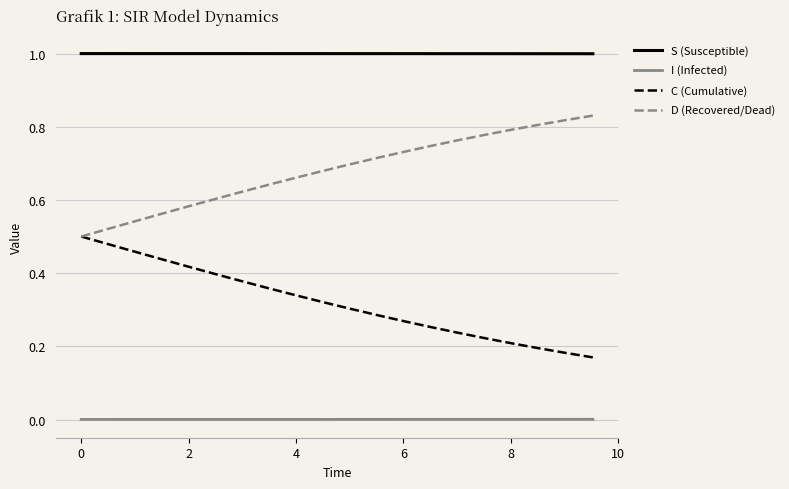

Rank the series by their average value, from lowest to highest.

I (Infected), C (Cumulative), D (Recovered/Dead), S (Susceptible)